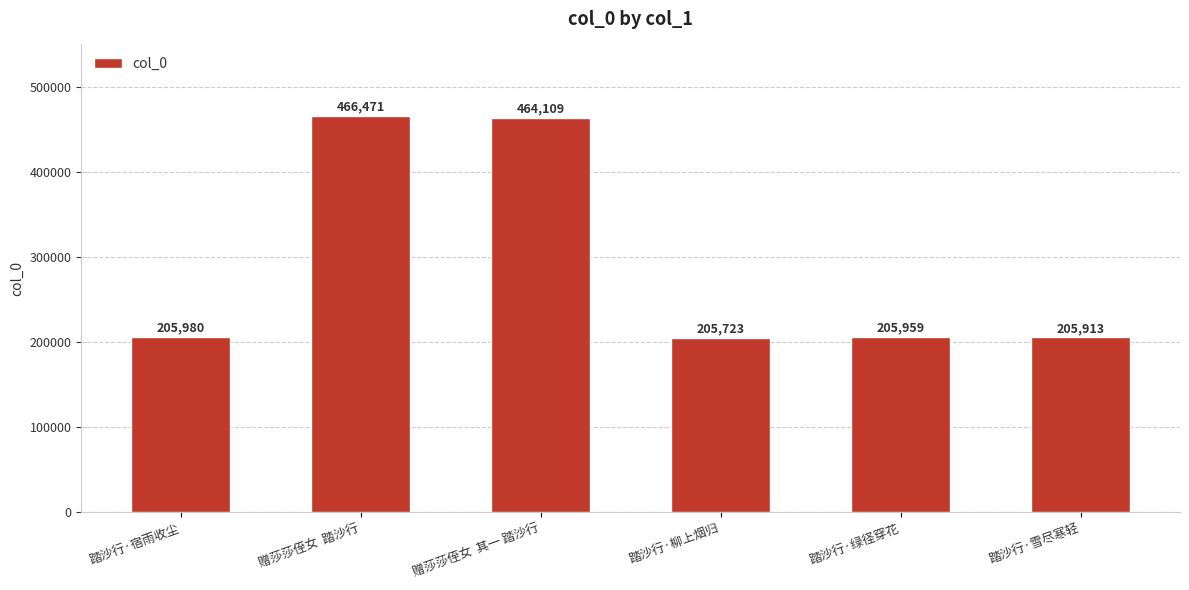

What is the change in value from 踏沙行·柳上烟归 to 踏沙行·雪尽寒轻?

+190